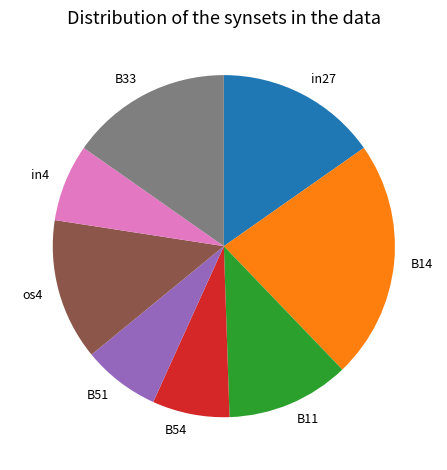

Is os4 the majority of the pie?

No